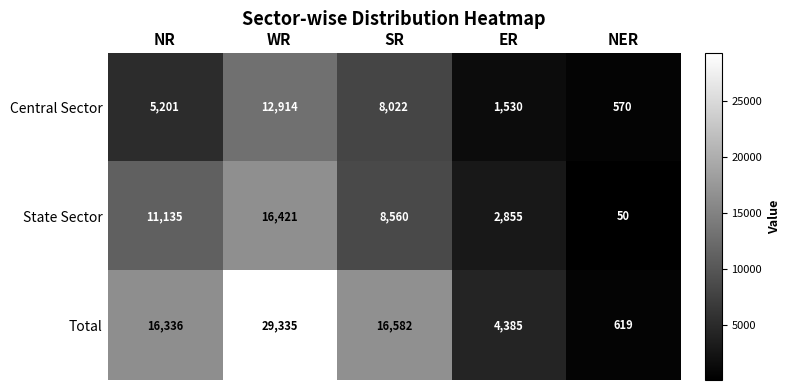

True or false: Total has a value of 16336 at NR.

True